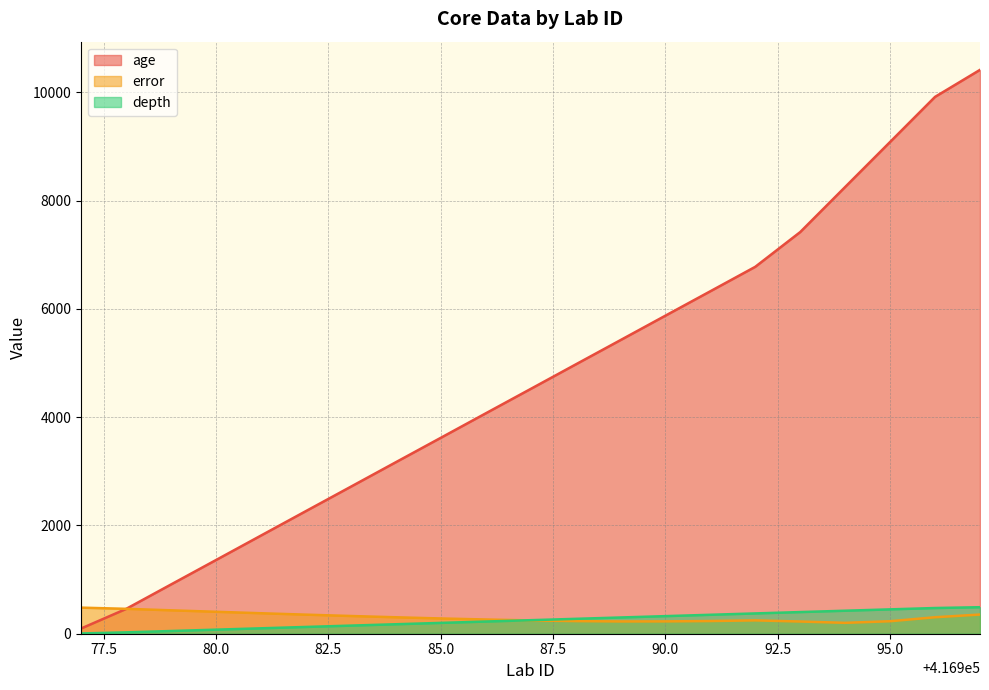

What is the spread (max minus min) of values at 90.0?

5648.0